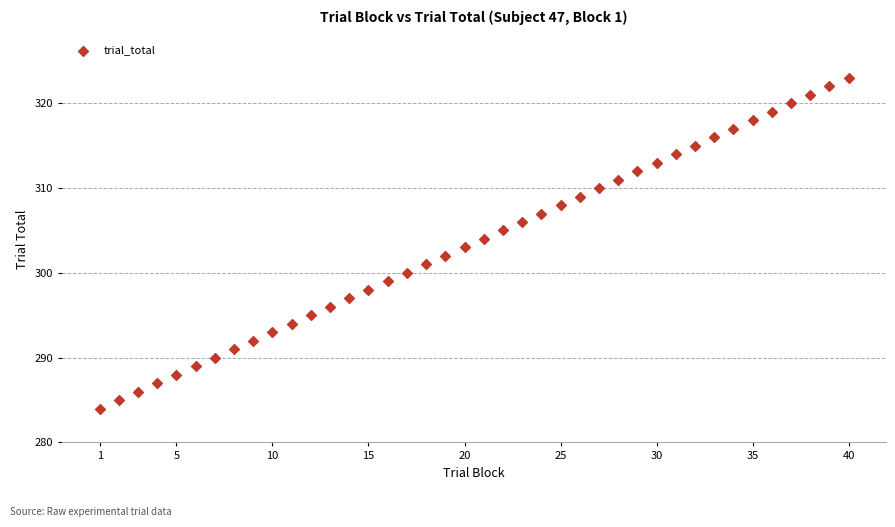

What is the range of X values (max minus min)?

39